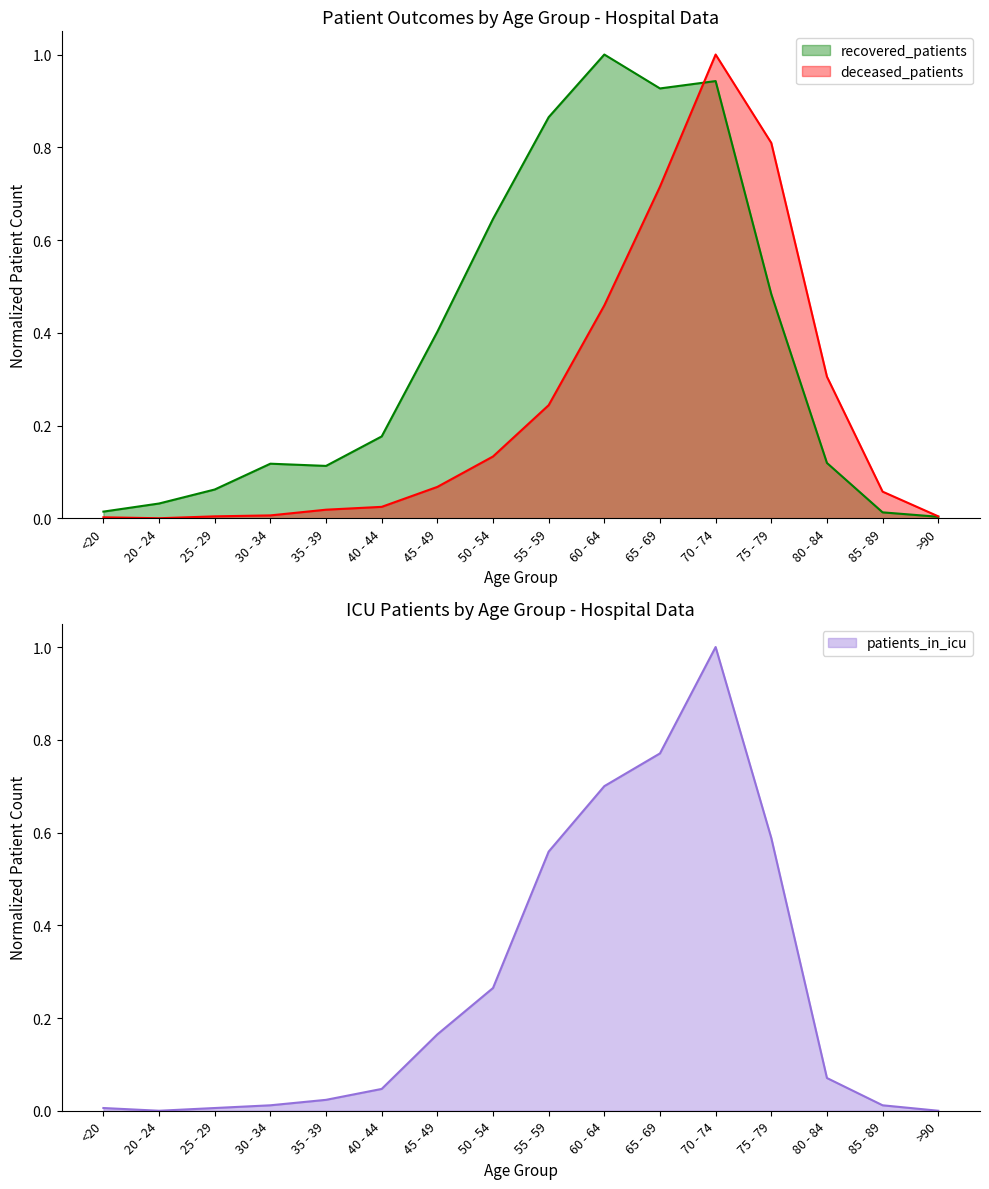

What is the greatest value displayed?

1.0